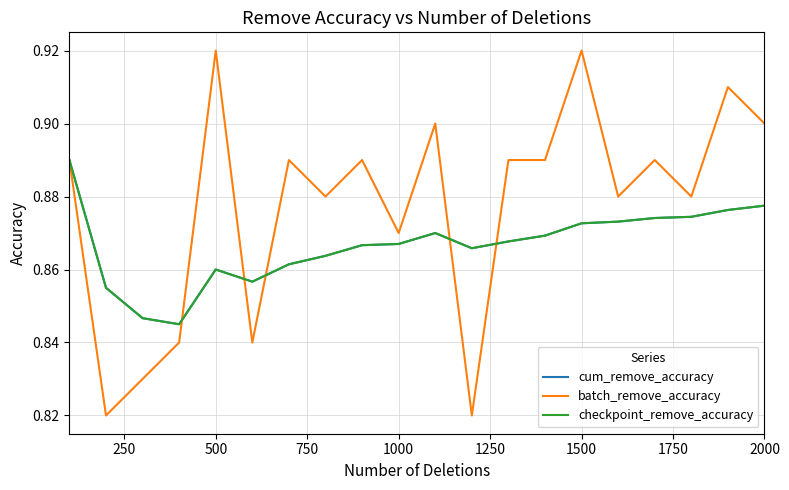

Does the chart have visible grid lines?

Yes